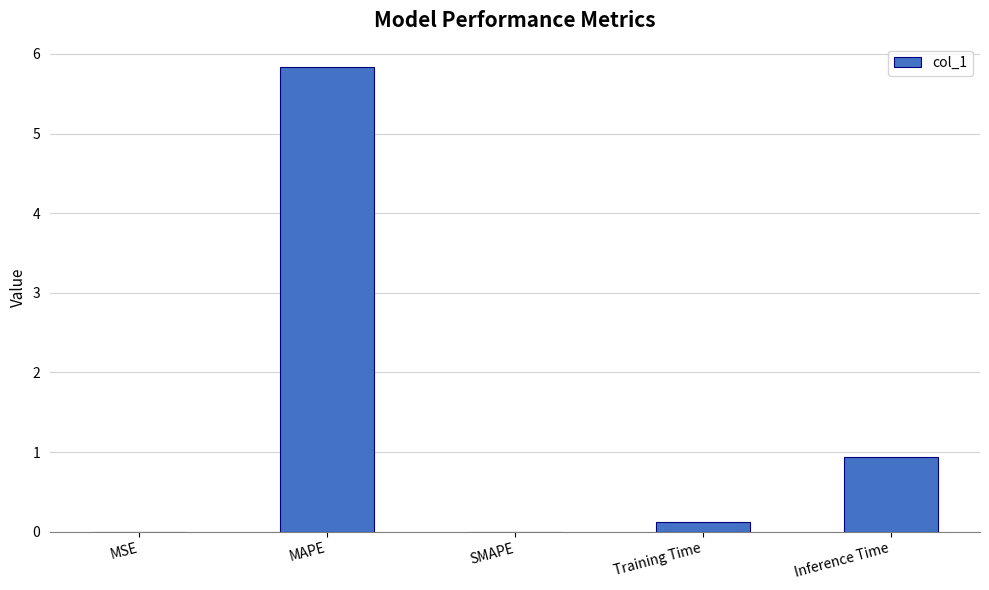

How many categories are shown in the chart?

5